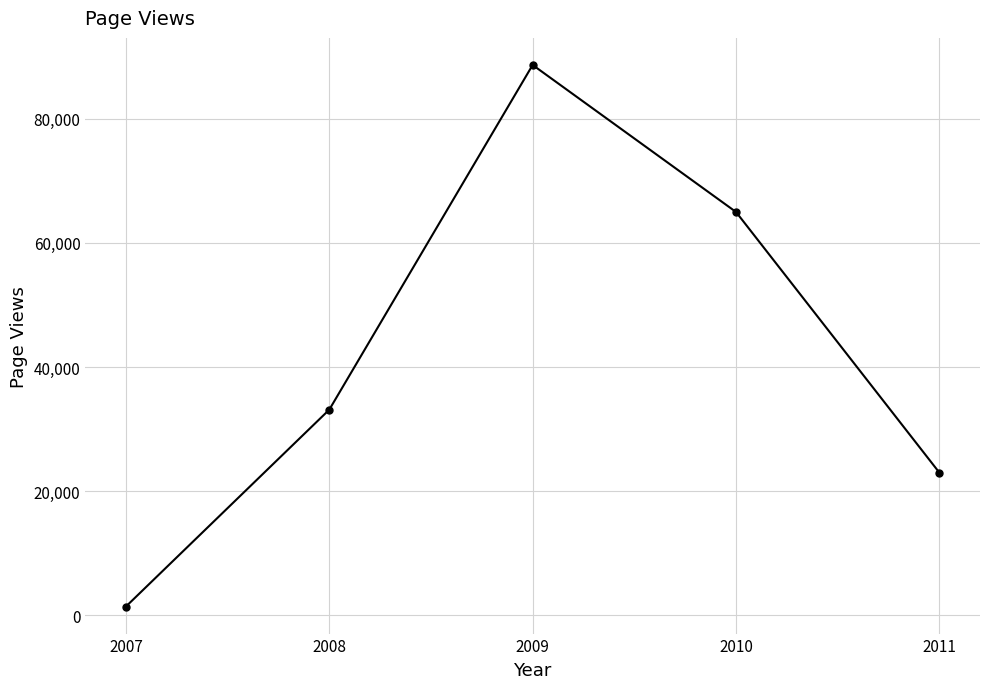

List the labels in order of value, largest first.

2009, 2010, 2008, 2011, 2007